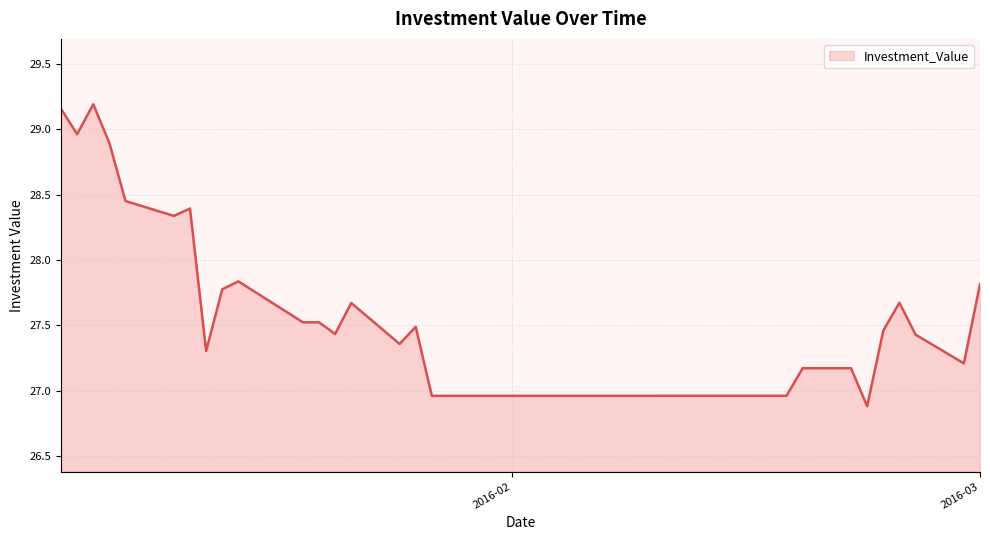

What is the difference between the maximum and minimum values?

2.3